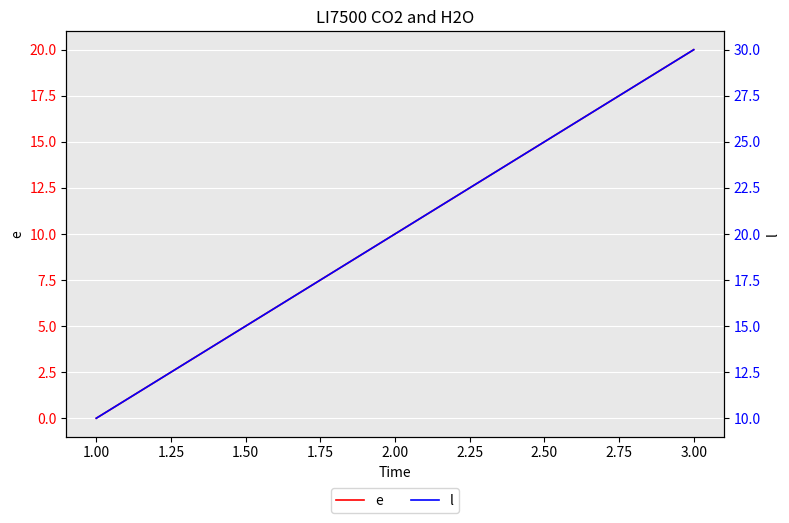

What is the value of the l point at the 3rd from the left?

30